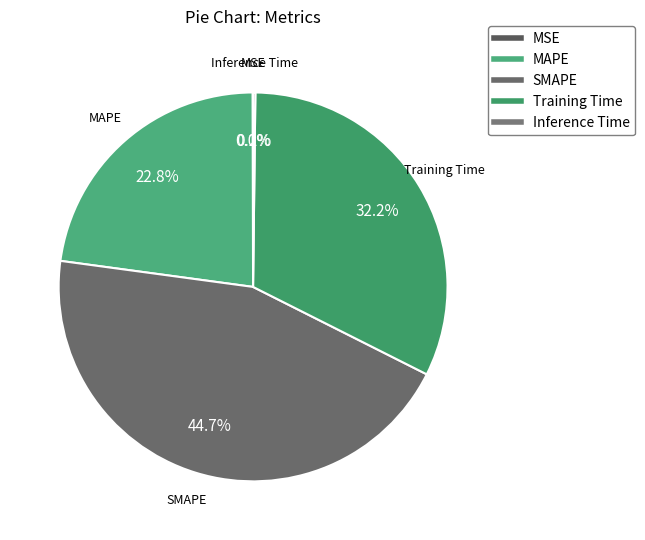

Combined, do SMAPE and Training Time account for over 50%?

Yes